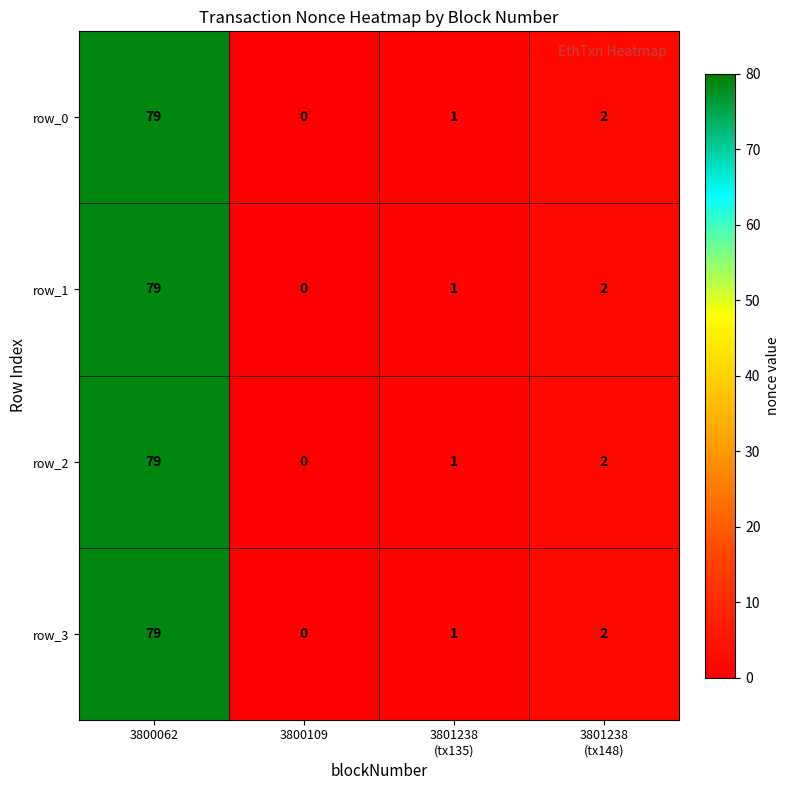

At which label does row_1 reach its minimum?

3800109